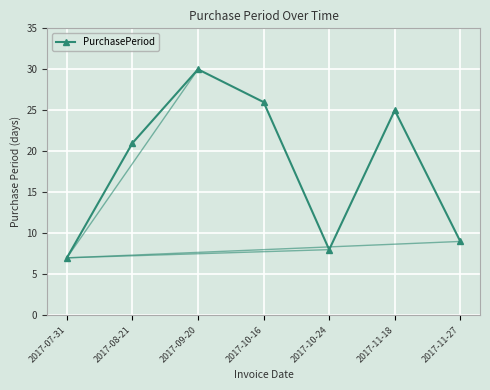

List the labels in order of value, largest first.

2017-09-20, 2017-10-16, 2017-11-18, 2017-08-21, 2017-11-27, 2017-10-24, 2017-07-31